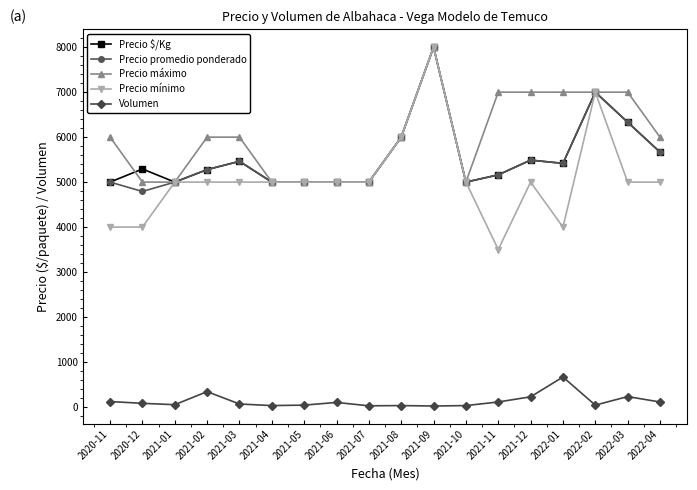

Which series has the largest total across all categories?

Precio máximo